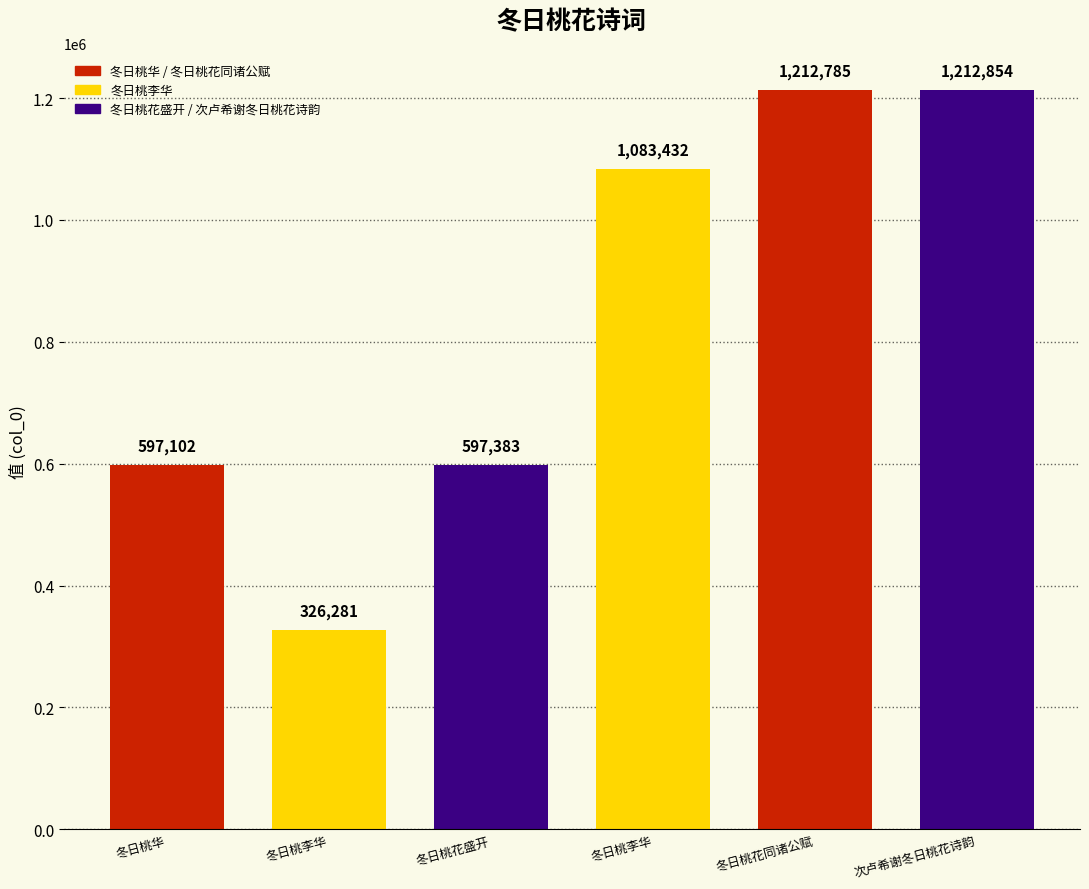

What is the value of the 5th bar from the left?

1212785